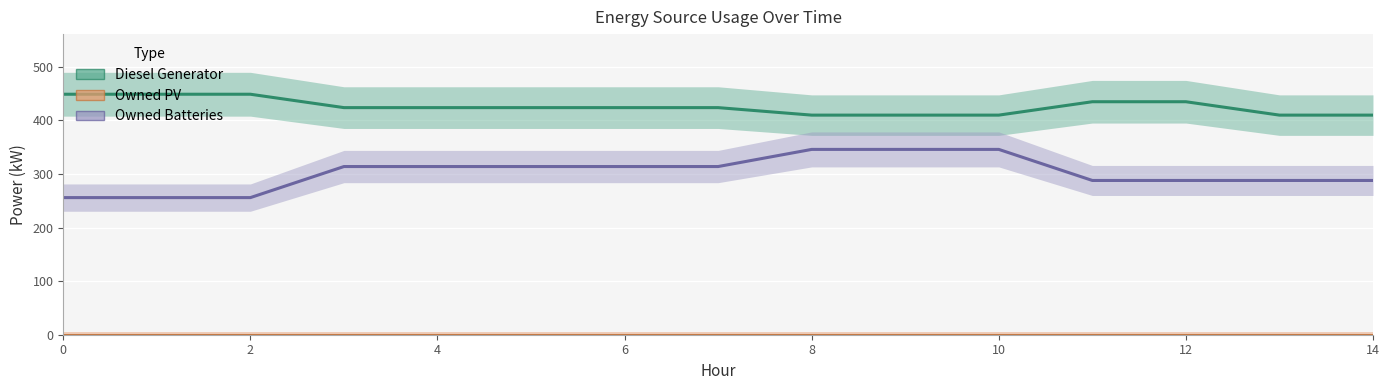

How many values in the Owned Batteries series exceed 314?

3